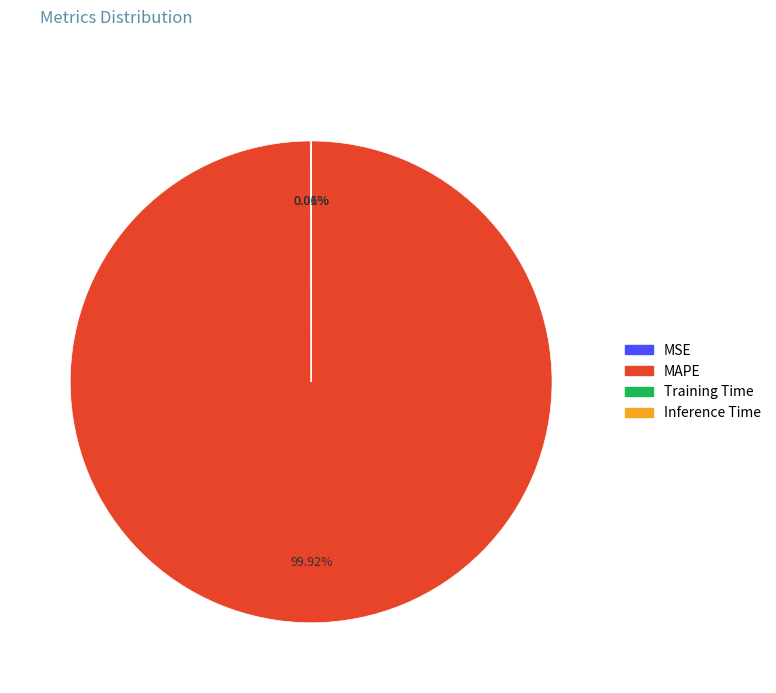

What is the majority slice?

MAPE